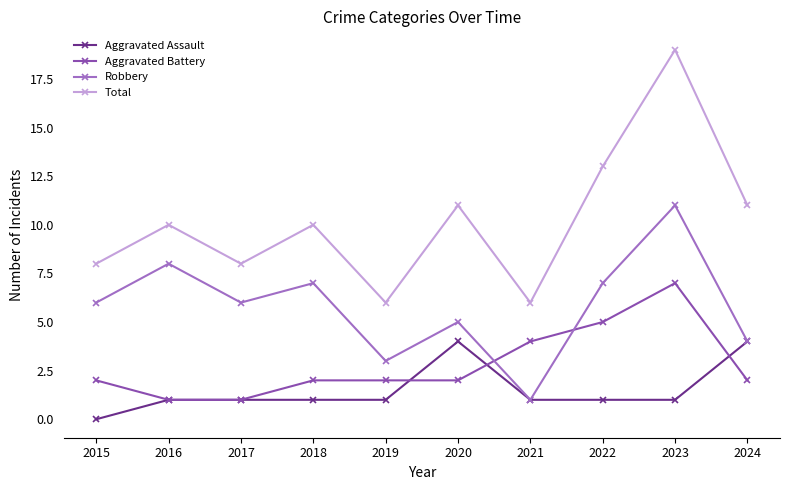

Reading left to right, extract all data points from this chart.

Aggravated Assault: 2015=0	2016=1	2017=1	2018=1	2019=1	2020=4	2021=1	2022=1	2023=1	2024=4
Aggravated Battery: 2015=2	2016=1	2017=1	2018=2	2019=2	2020=2	2021=4	2022=5	2023=7	2024=2
Robbery: 2015=6	2016=8	2017=6	2018=7	2019=3	2020=5	2021=1	2022=7	2023=11	2024=4
Total: 2015=8	2016=10	2017=8	2018=10	2019=6	2020=11	2021=6	2022=13	2023=19	2024=11